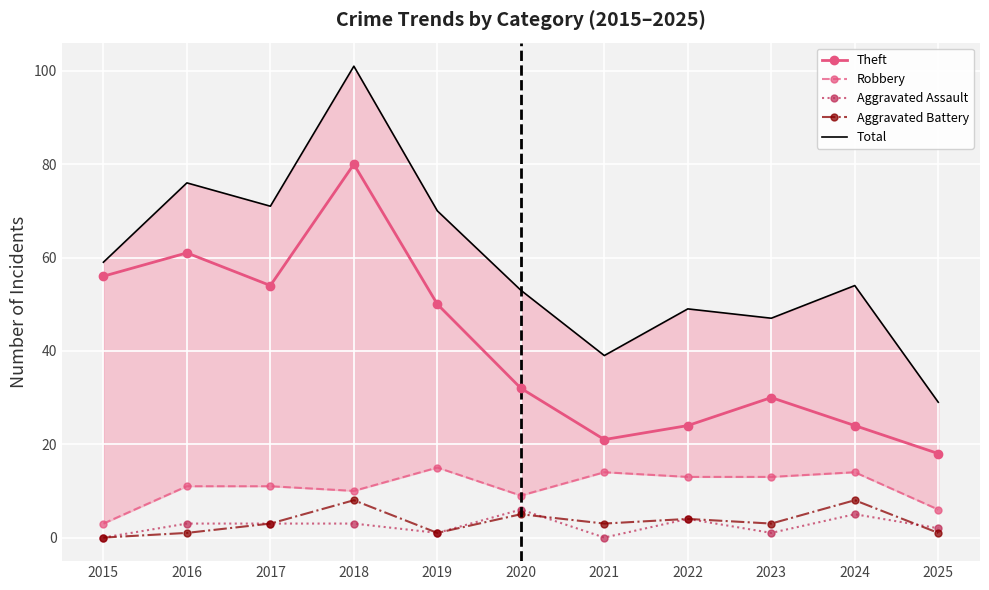

Reading left to right, extract all data points from this chart.

Theft: 2015=56	2016=61	2017=54	2018=80	2019=50	2020=32	2021=21	2022=24	2023=30	2024=24	2025=18
Robbery: 2015=3	2016=11	2017=11	2018=10	2019=15	2020=9	2021=14	2022=13	2023=13	2024=14	2025=6
Aggravated Assault: 2015=0	2016=3	2017=3	2018=3	2019=1	2020=6	2021=0	2022=4	2023=1	2024=5	2025=2
Aggravated Battery: 2015=0	2016=1	2017=3	2018=8	2019=1	2020=5	2021=3	2022=4	2023=3	2024=8	2025=1
Total: 2015=59	2016=76	2017=71	2018=101	2019=70	2020=53	2021=39	2022=49	2023=47	2024=54	2025=29